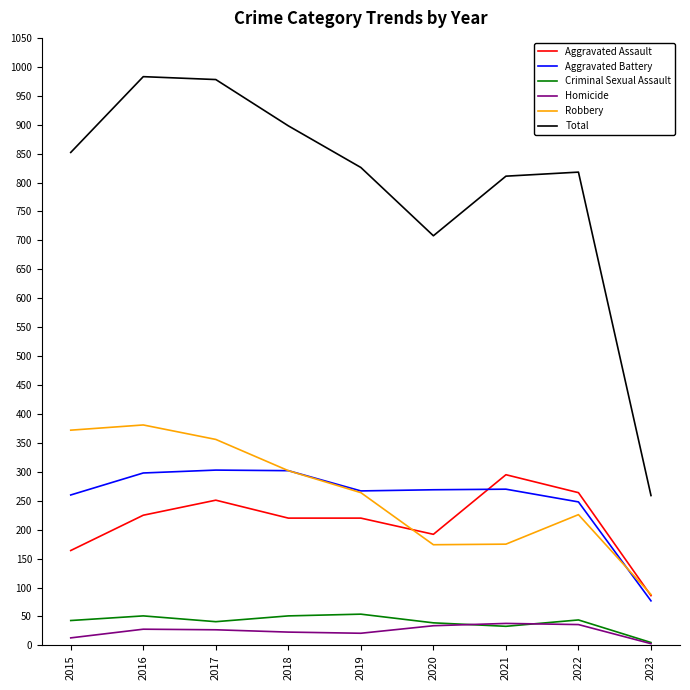

The Total series shows 852 at 2015. True or false?

True